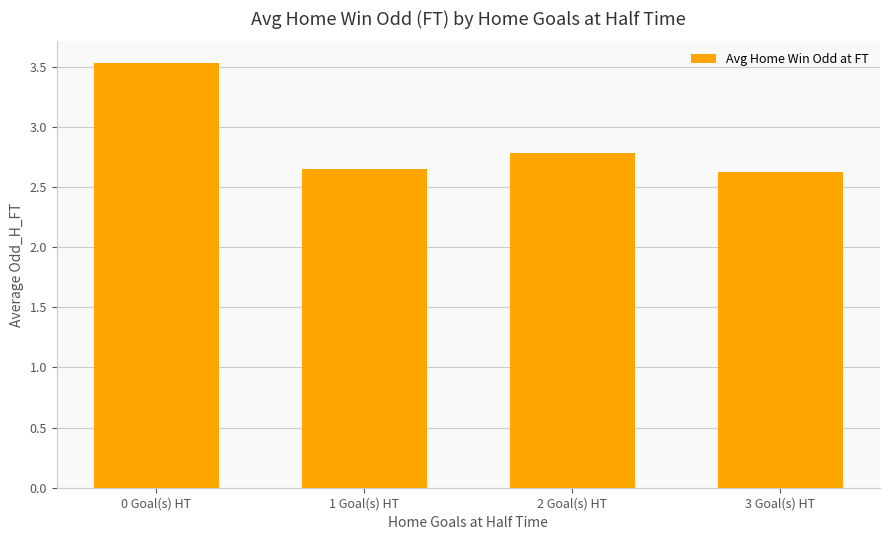

What is the smallest value displayed?

2.6